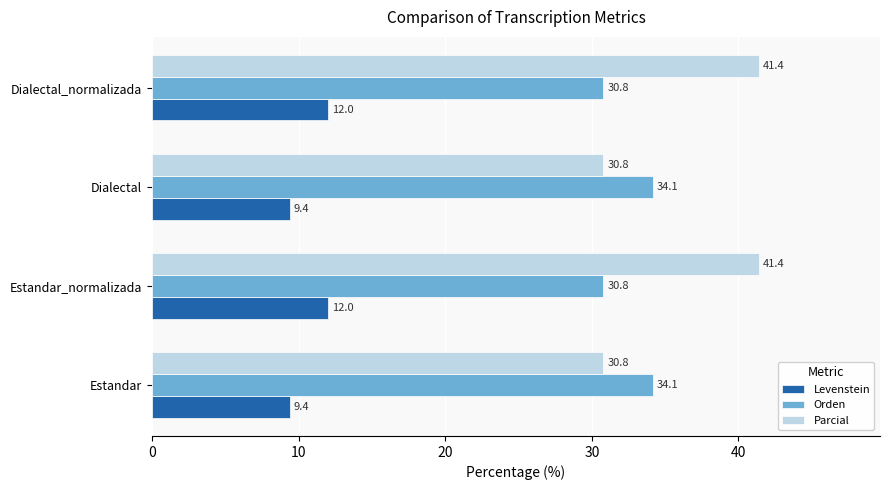

What is the lowest value of the Orden series?

30.8